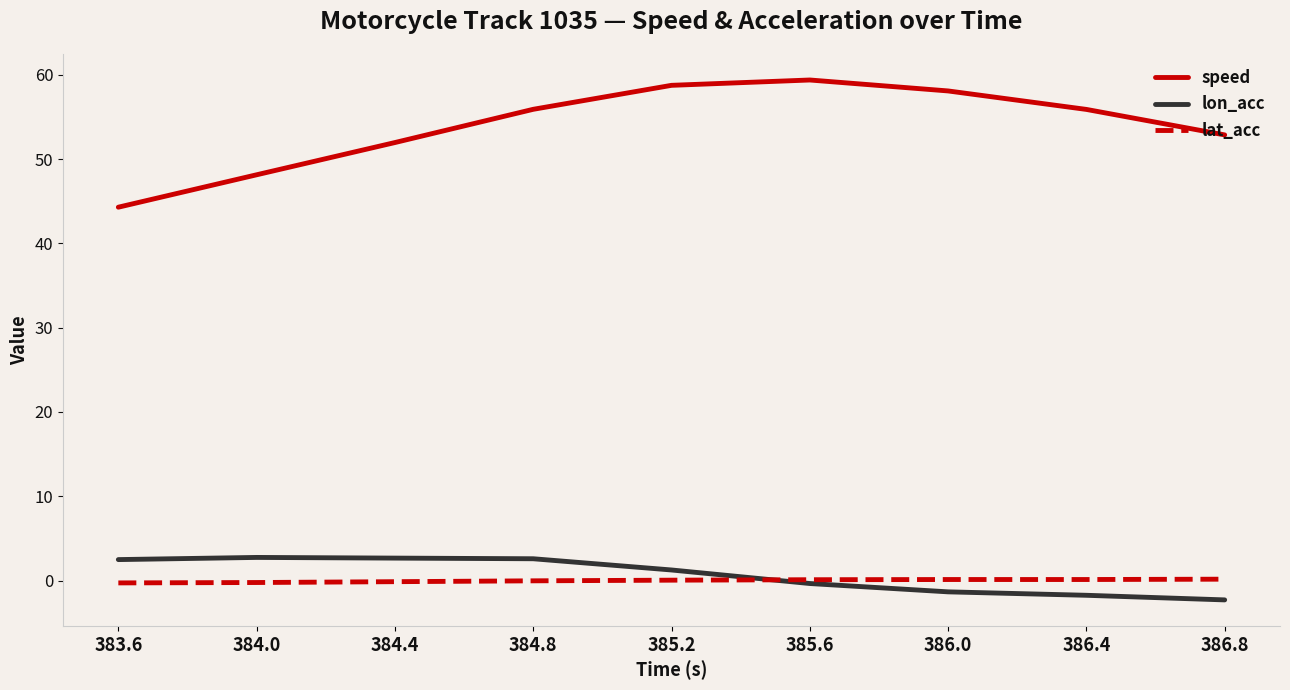

What is the total value across all series at 383.6?

46.5